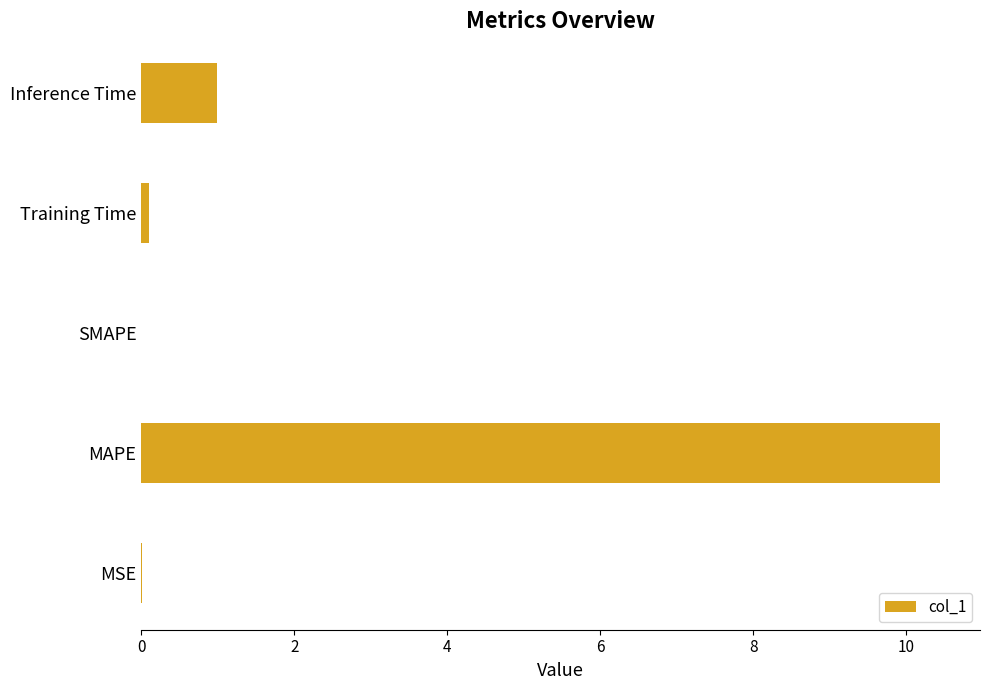

The chart shows a value of 0.0 at SMAPE. True or false?

True